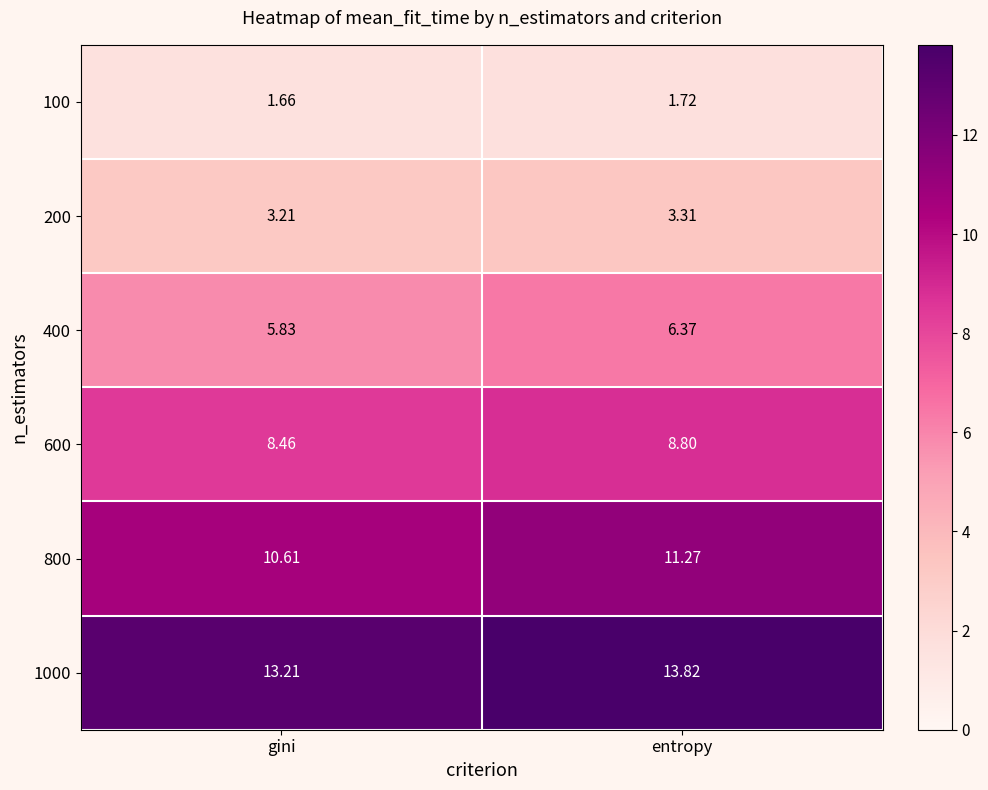

Which series changed the most between gini and entropy?

800